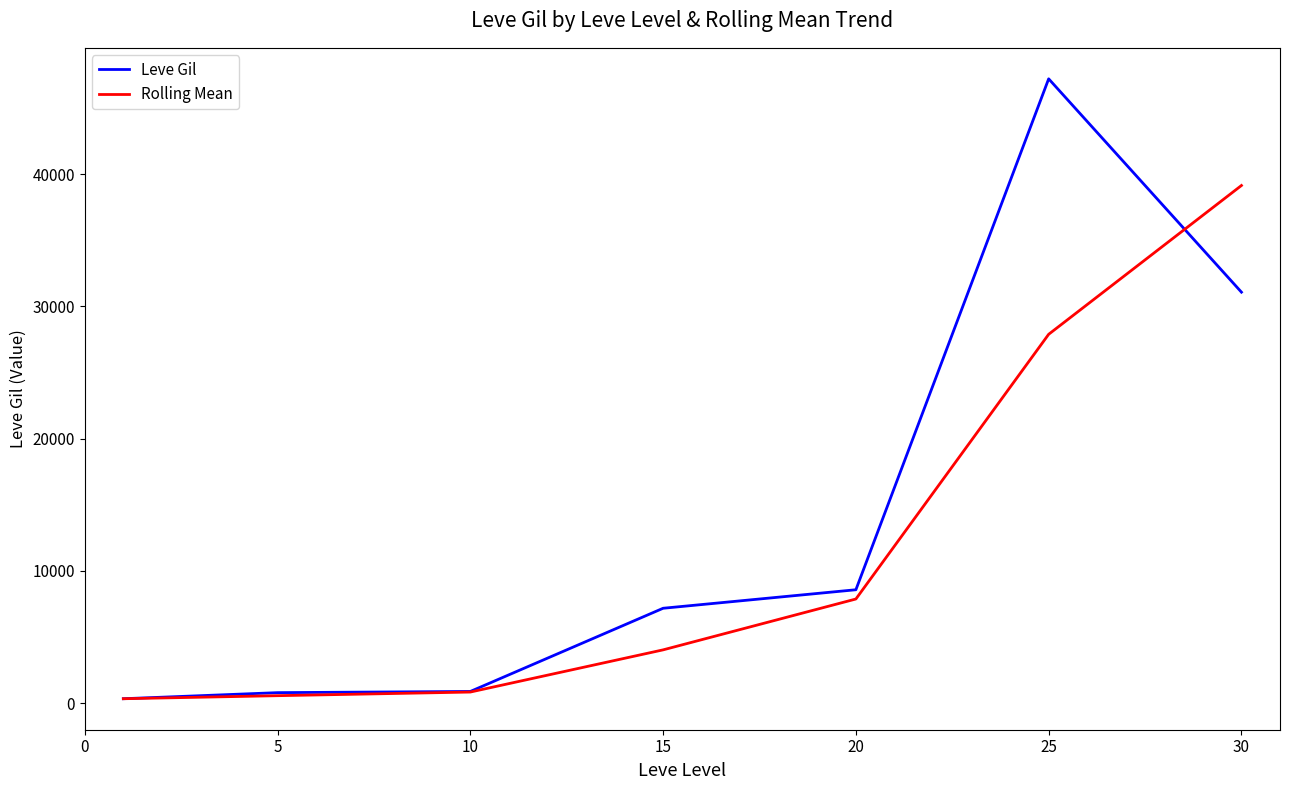

Which series has the largest range (max minus min)?

Leve Gil